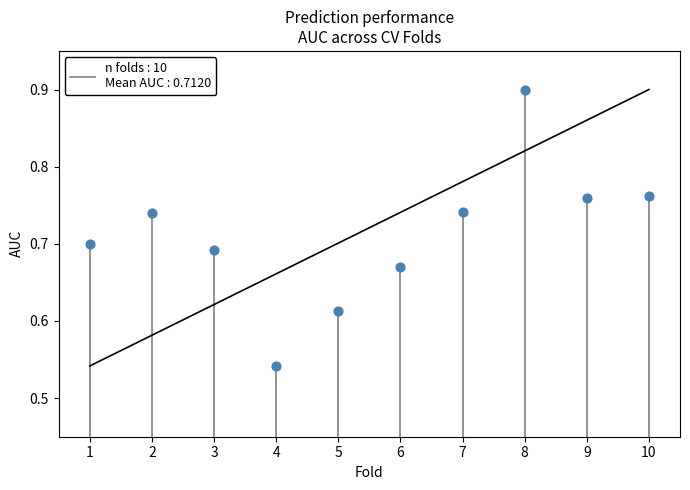

What is the range of X values (max minus min)?

9.0